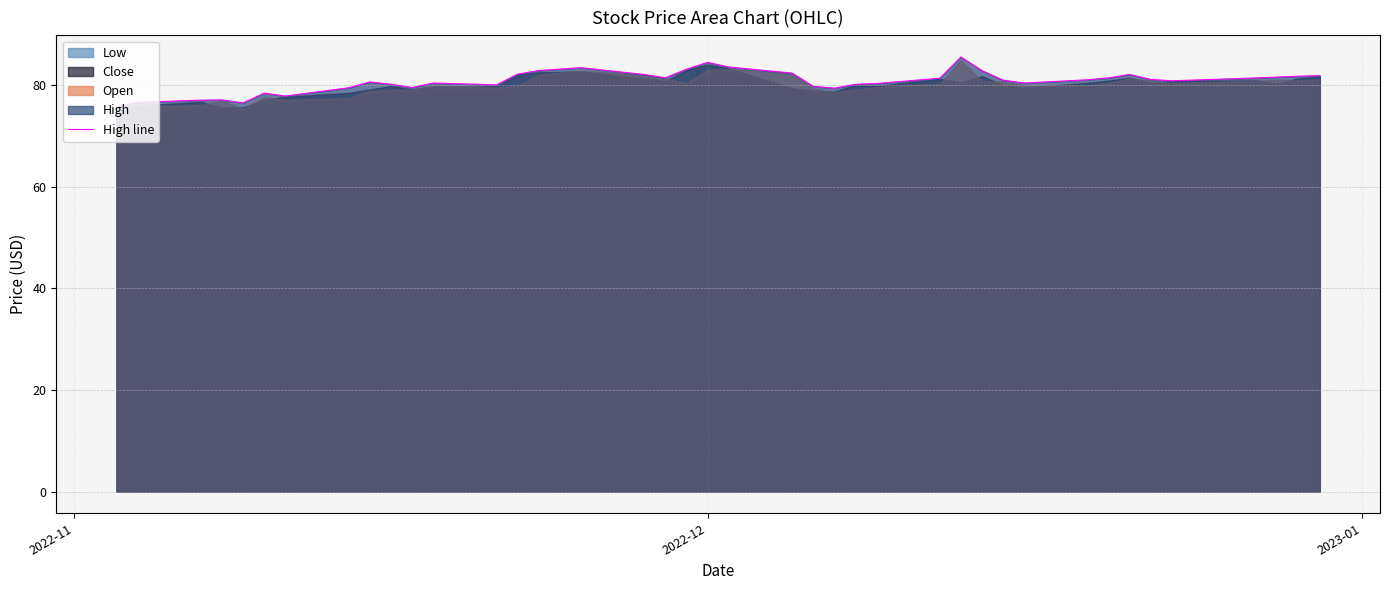

What is the lowest value of the High line series?

75.7